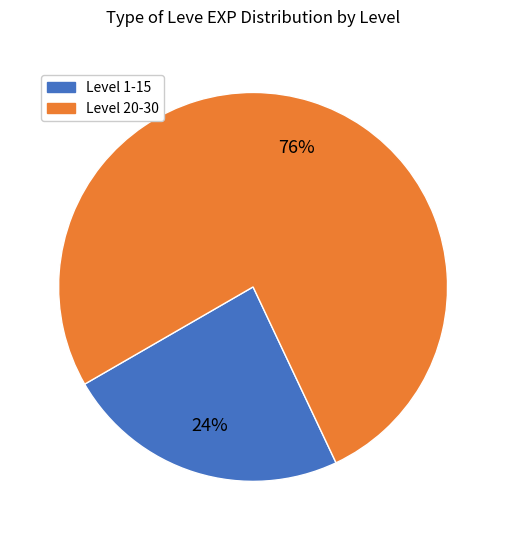

To the nearest percent, what percentage of the pie is Level 1-15?

24%